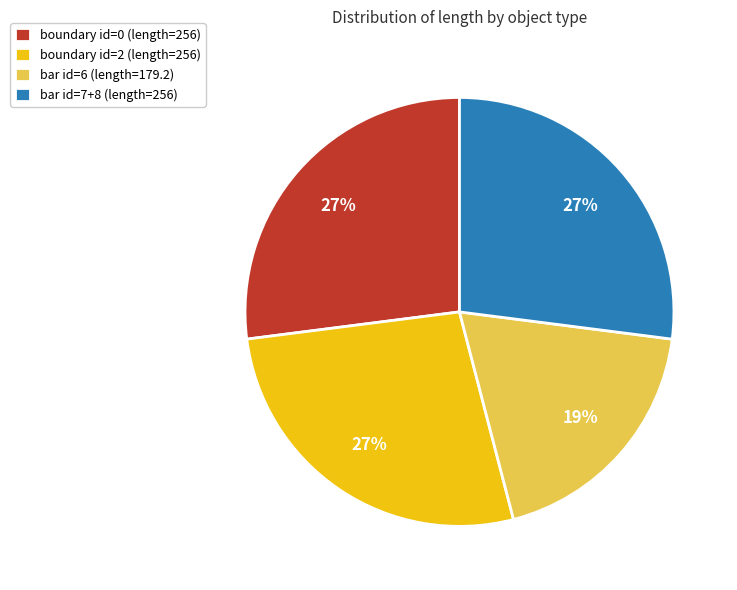

Which category has the smallest portion of the pie?

bar id=6 (length=179.2)